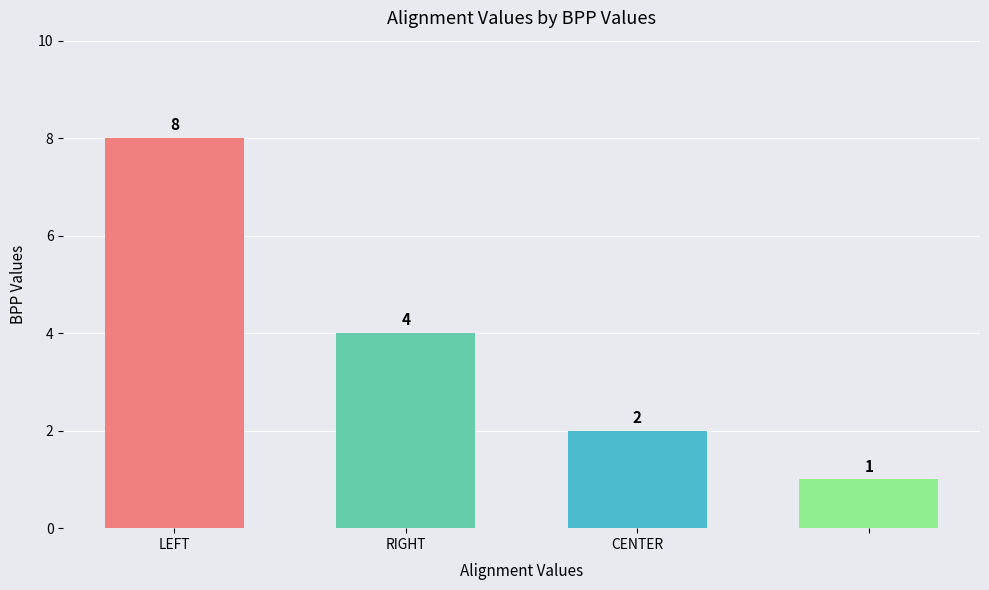

Count the values in the range 2 to 8.

3